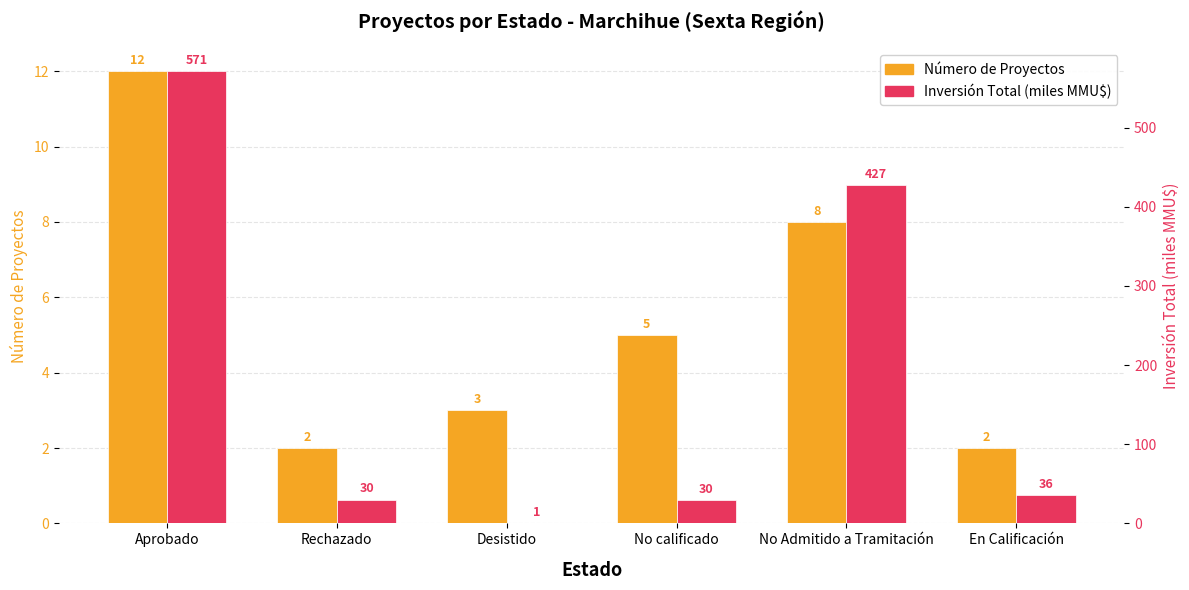

What is the difference between the Número de Proyectos values at No calificado and No Admitido a Tramitación?

3.0